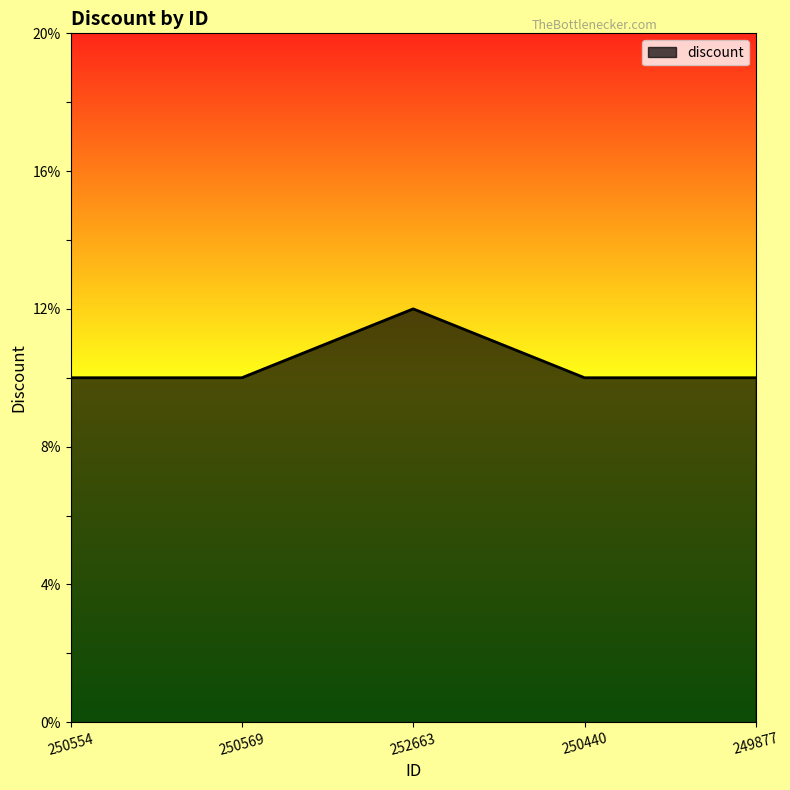

How many interior local peaks (higher than both neighbors) does the data have?

1